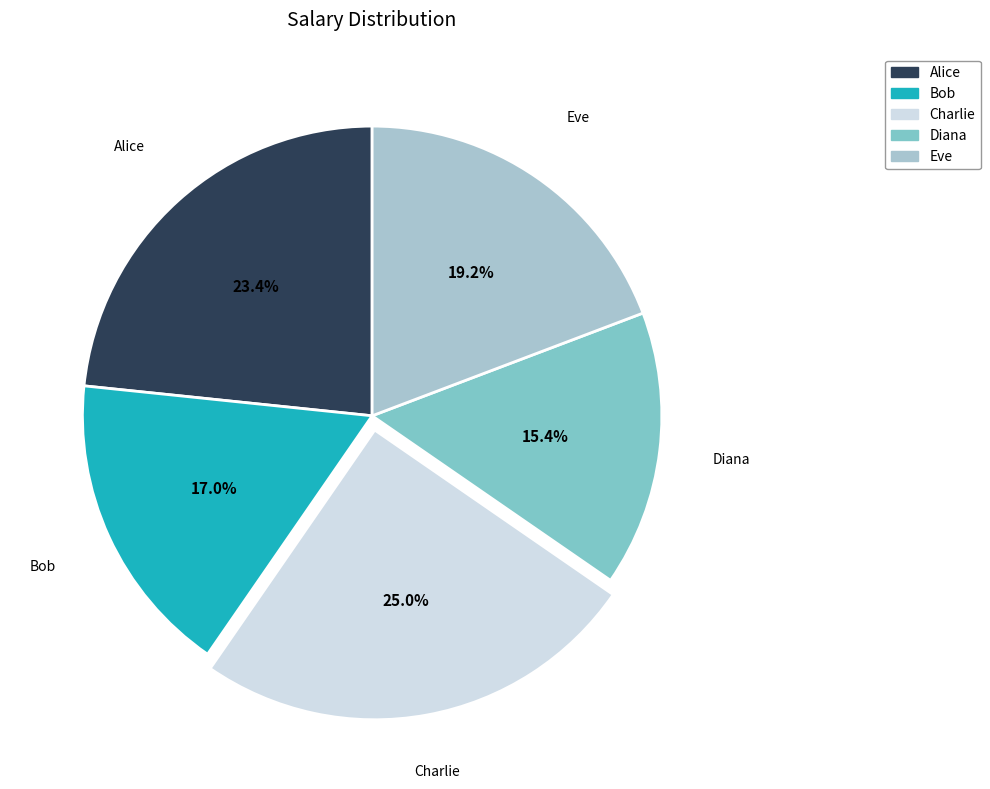

To the nearest percent, what is the difference between the largest and smallest slice percentages?

10%